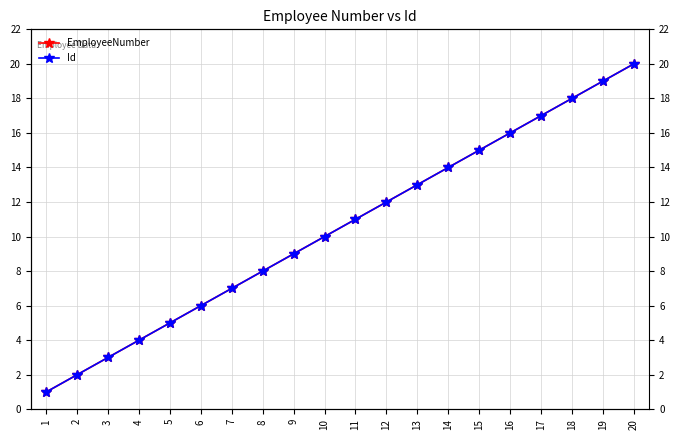

What is the maximum value for EmployeeNumber?

20